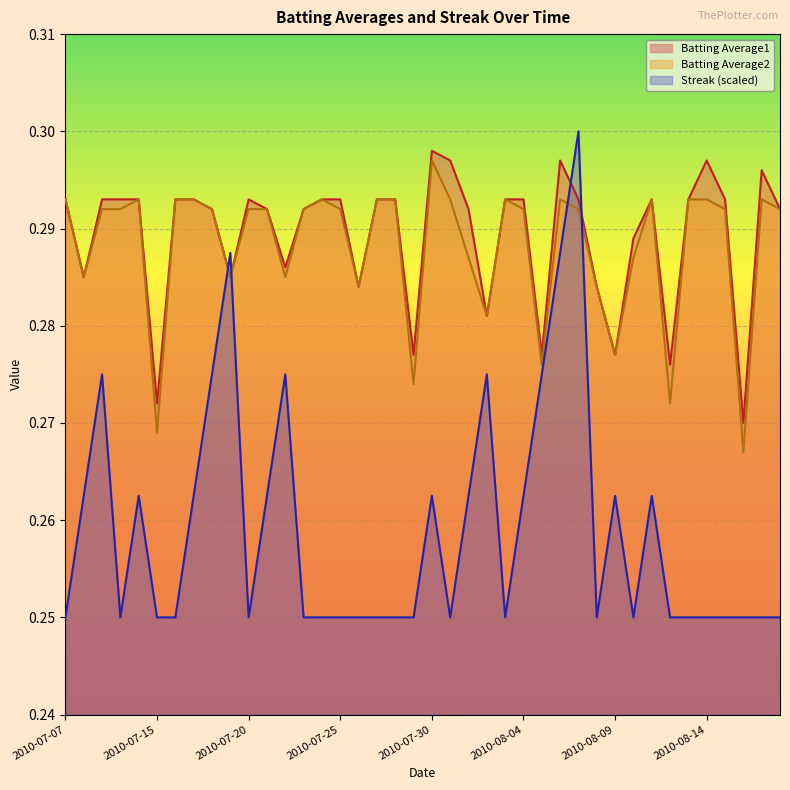

Which series changed the most between 2010-07-30 and 2010-08-09?

Batting Average1